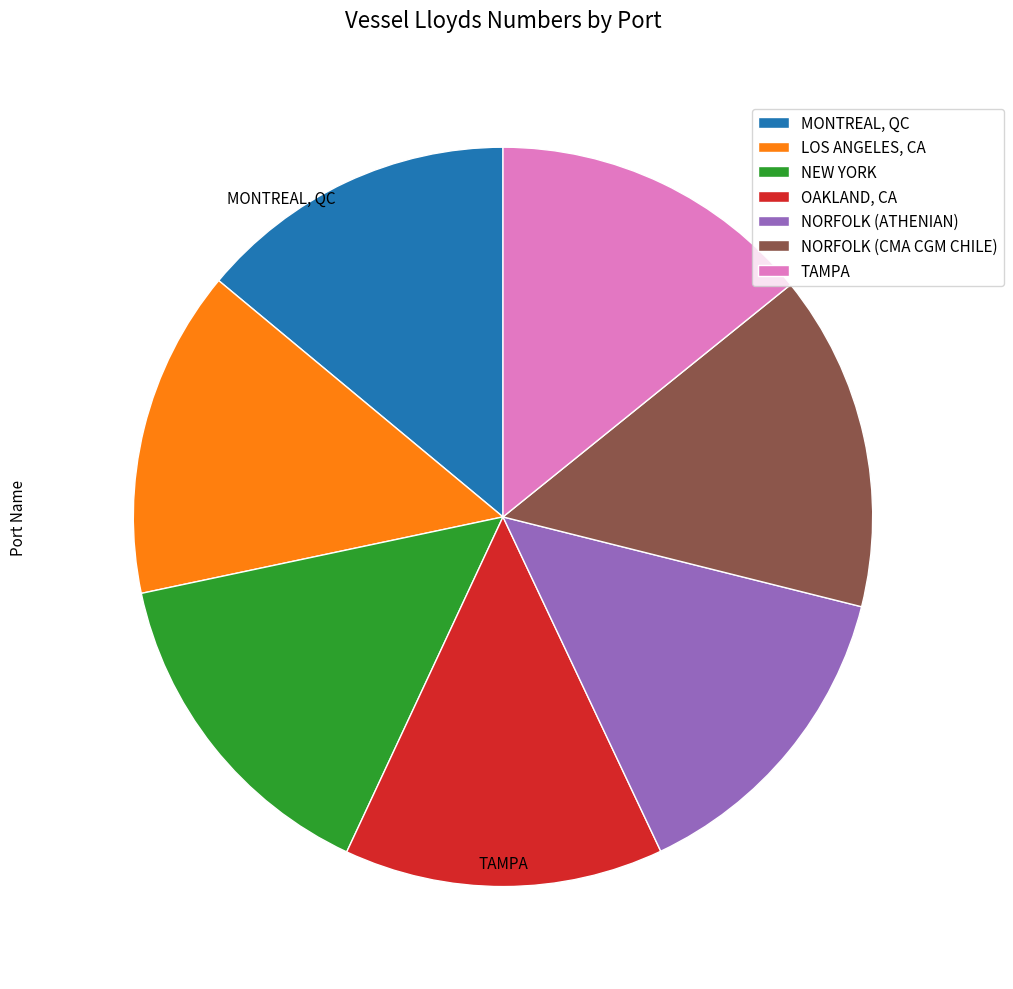

Is there any slice that represents more than half of the pie?

No